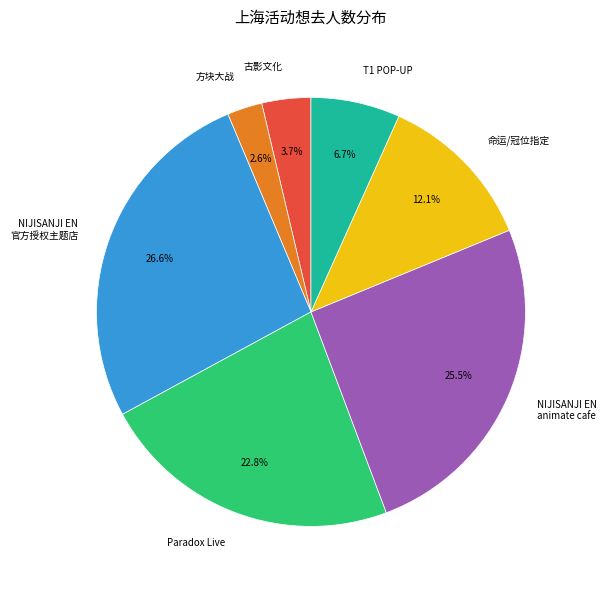

Between 古影文化 and T1 POP-UP, which is larger?

T1 POP-UP